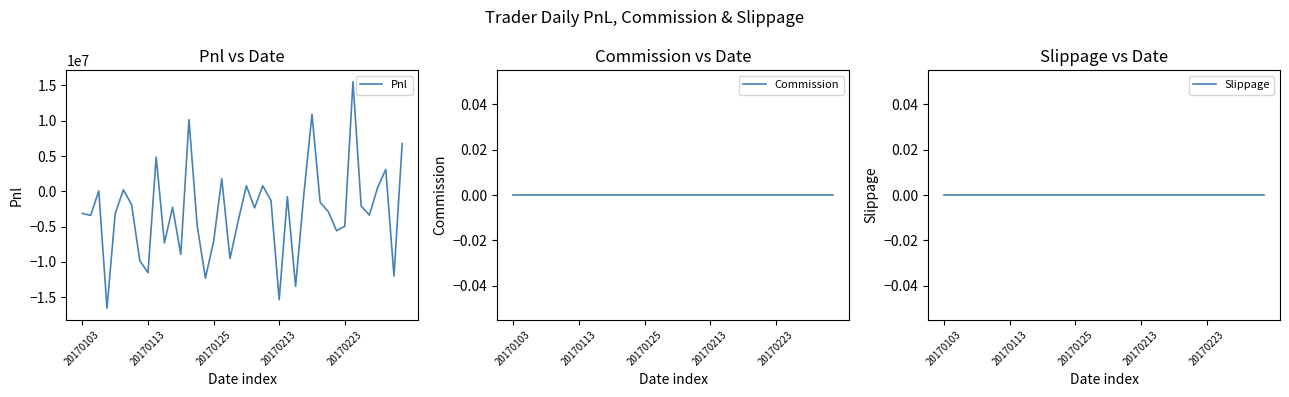

What is the highest value of the Pnl series?

15535175.4